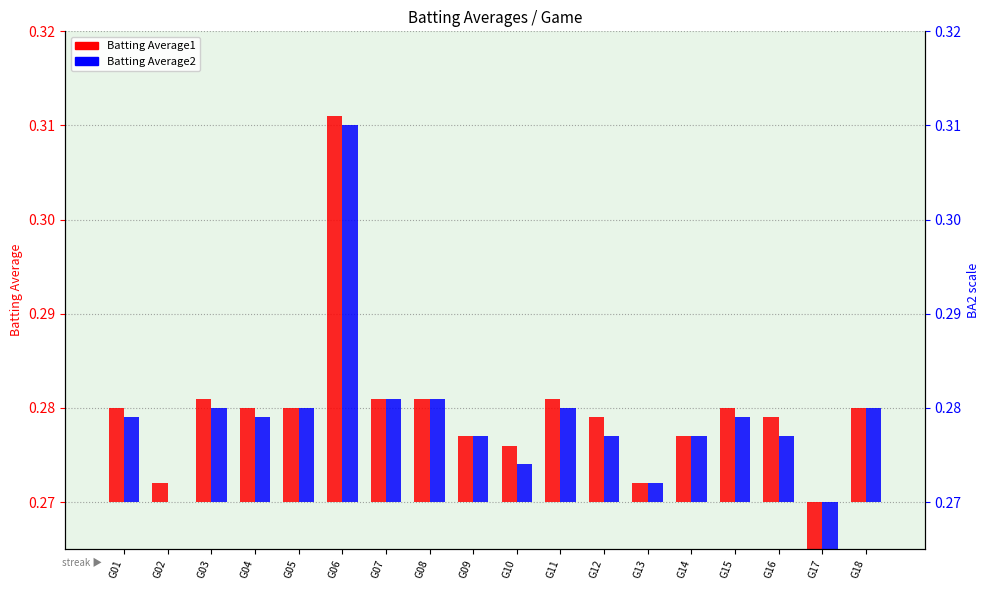

Between G02 and G08, which series saw the biggest shift?

Batting Average2